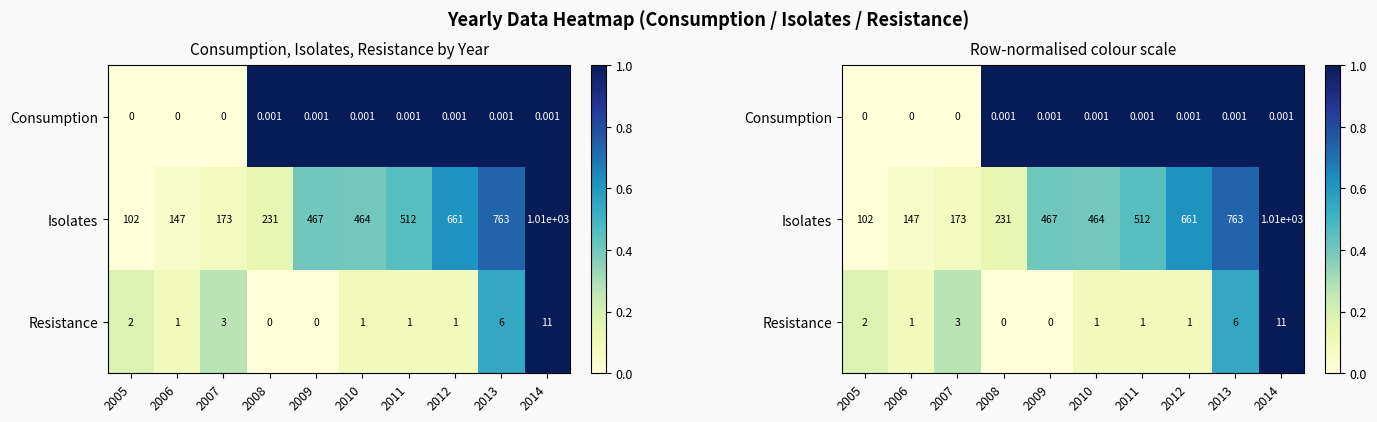

Between 2009 and 2011, which is larger?

2009